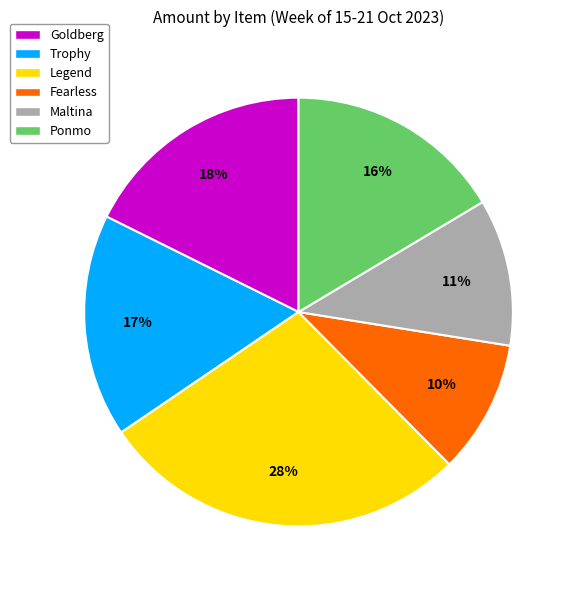

What percentage is the Trophy slice, to the nearest percent?

17%